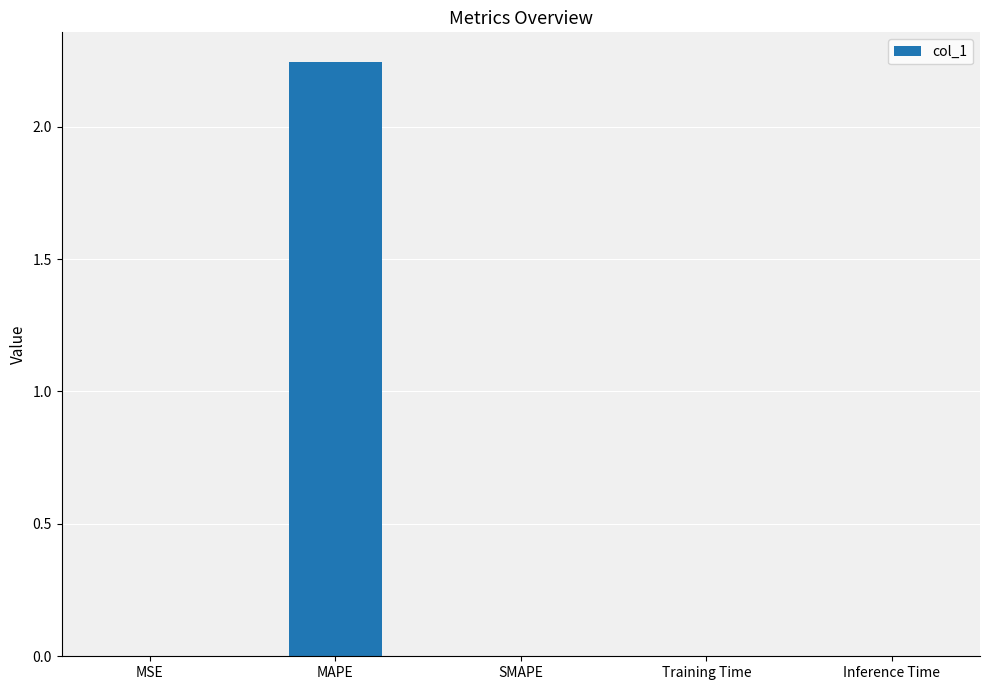

At which category does the chart reach its peak across all series?

MAPE